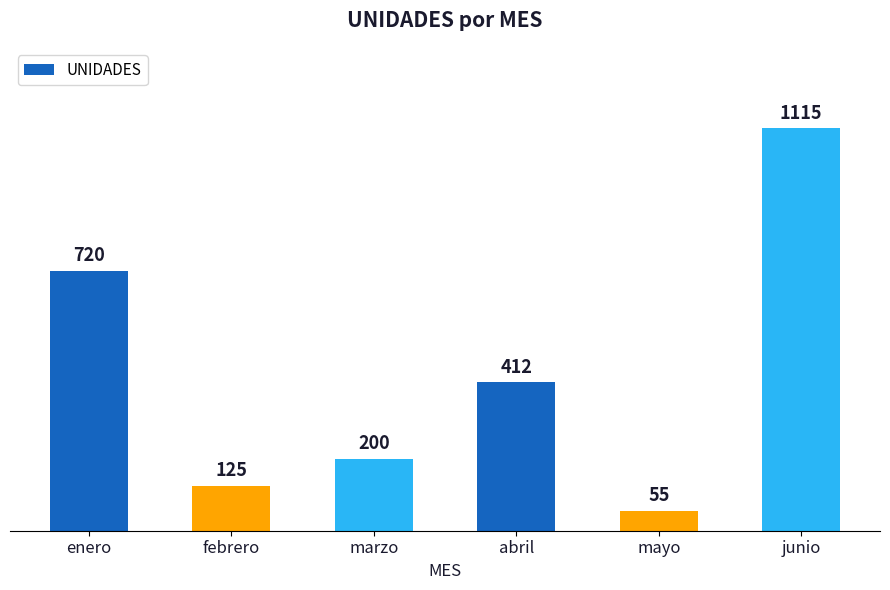

Rank the categories by value from highest to lowest.

junio, enero, abril, marzo, febrero, mayo